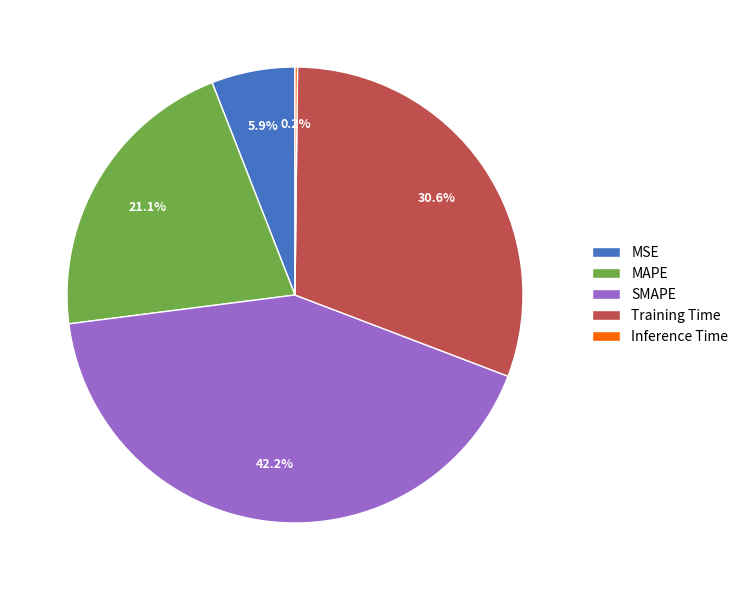

What is the ratio of the value at Training Time to the value at MAPE?

1.5